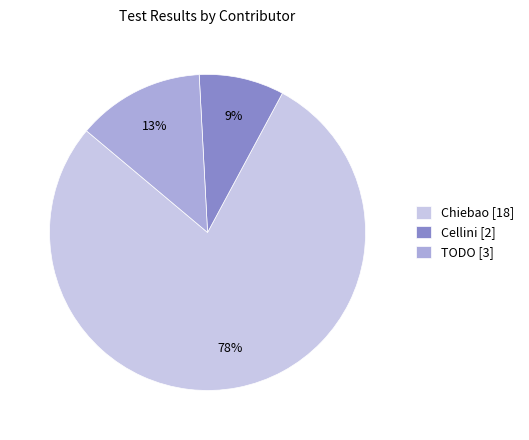

To the nearest percent, what portion does Chiebao [18] represent?

78%